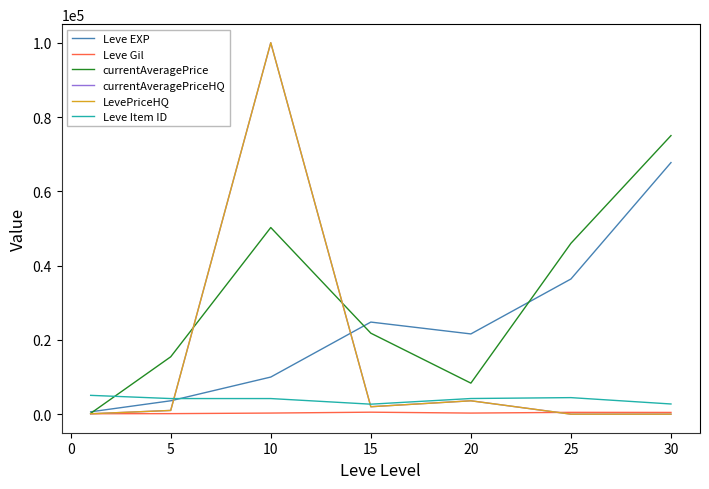

Is this an area chart (filled region under the line)?

No